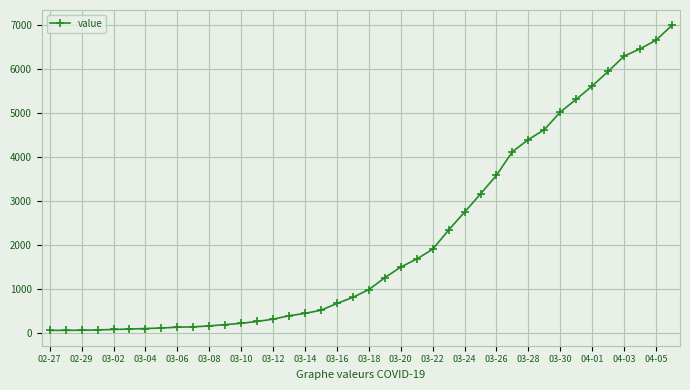

What is the difference between the second highest and minimum values?

6593